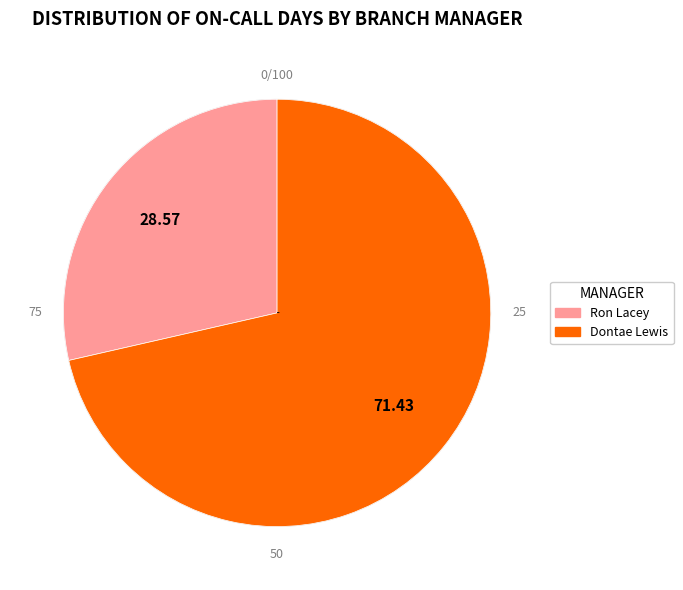

True or false: Ron Lacey accounts for 34% of the total.

False